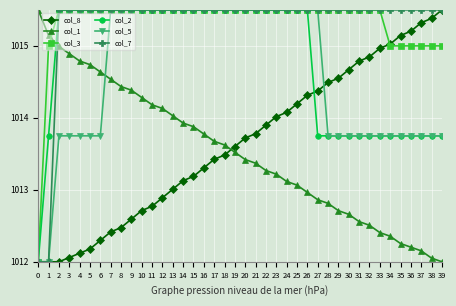

Which series ends up on top after the final intersection of col_8 and col_1?

col_8